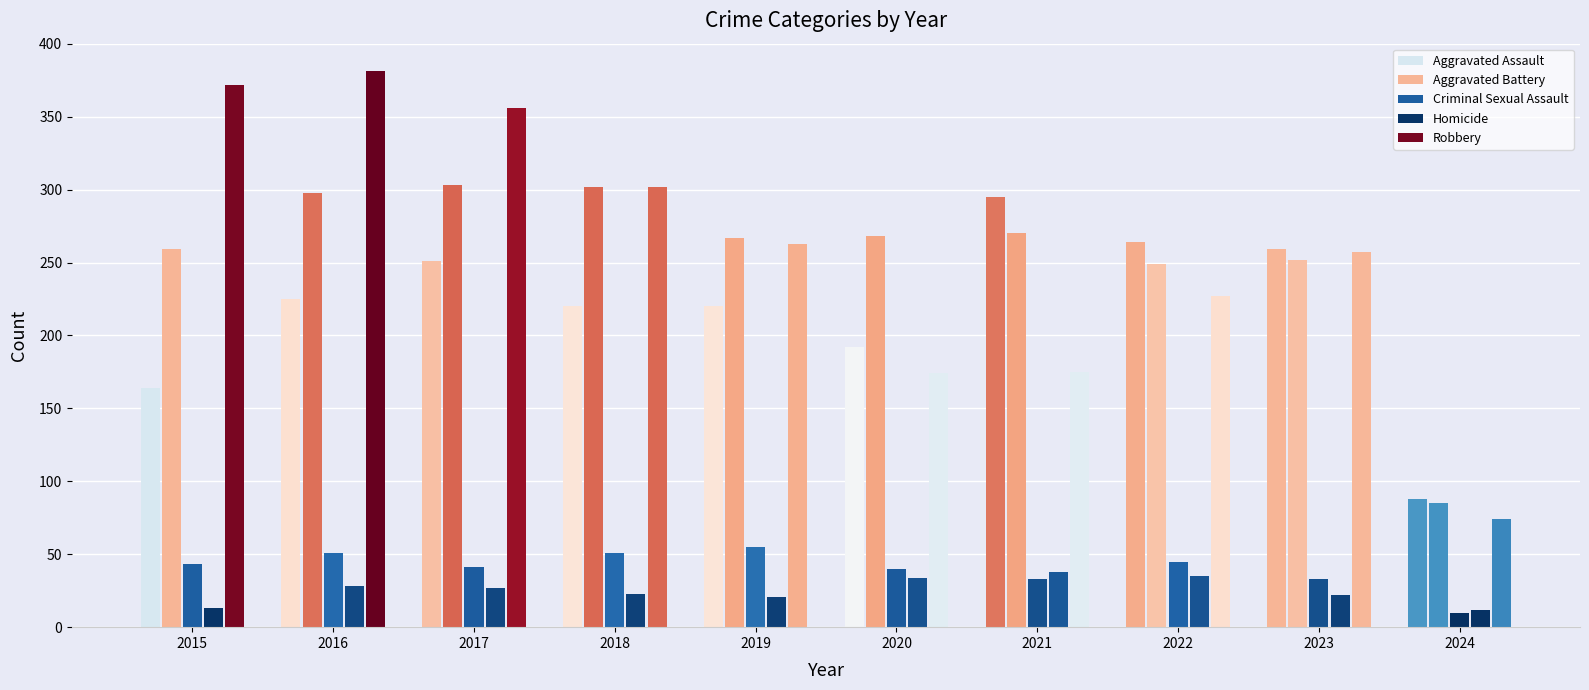

How many groups of bars are there?

10